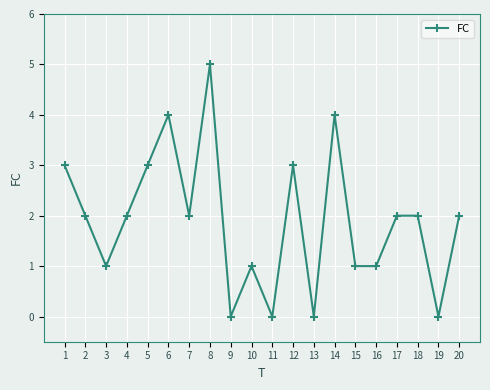

How many lines are shown in the chart?

1